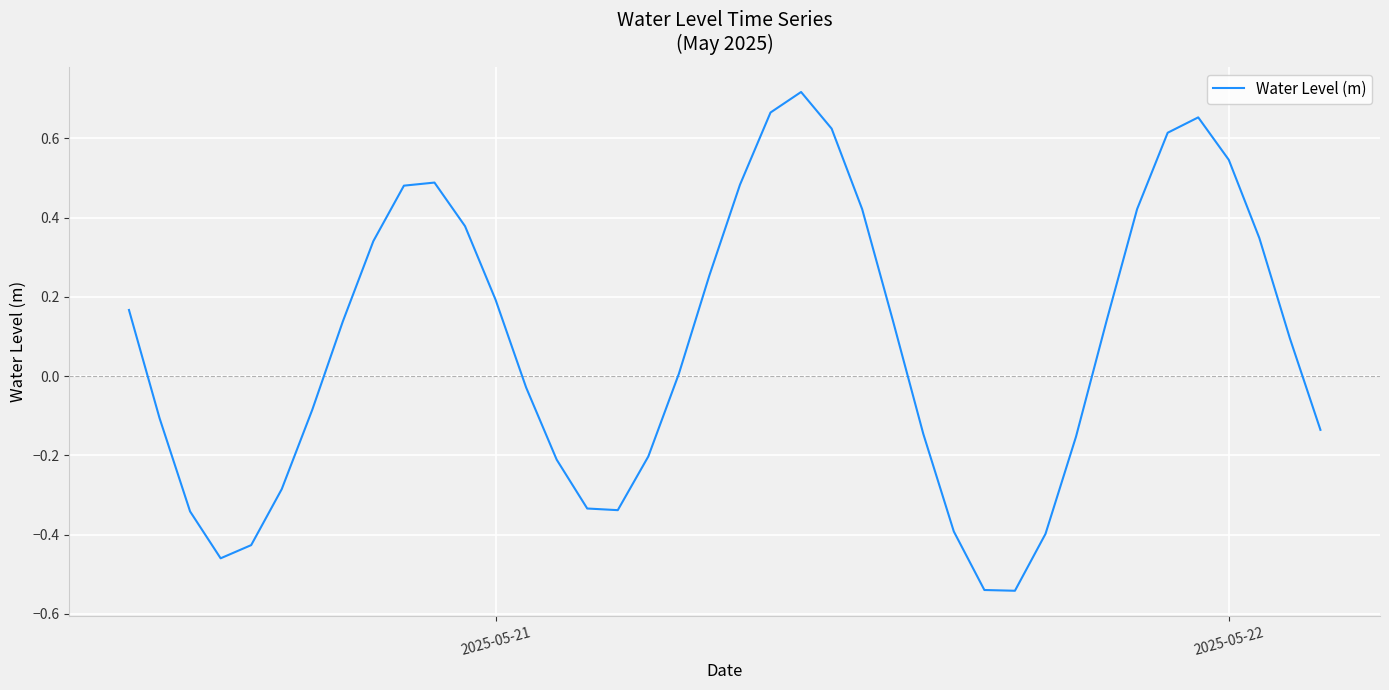

What is the difference between the maximum and minimum values?

1.3